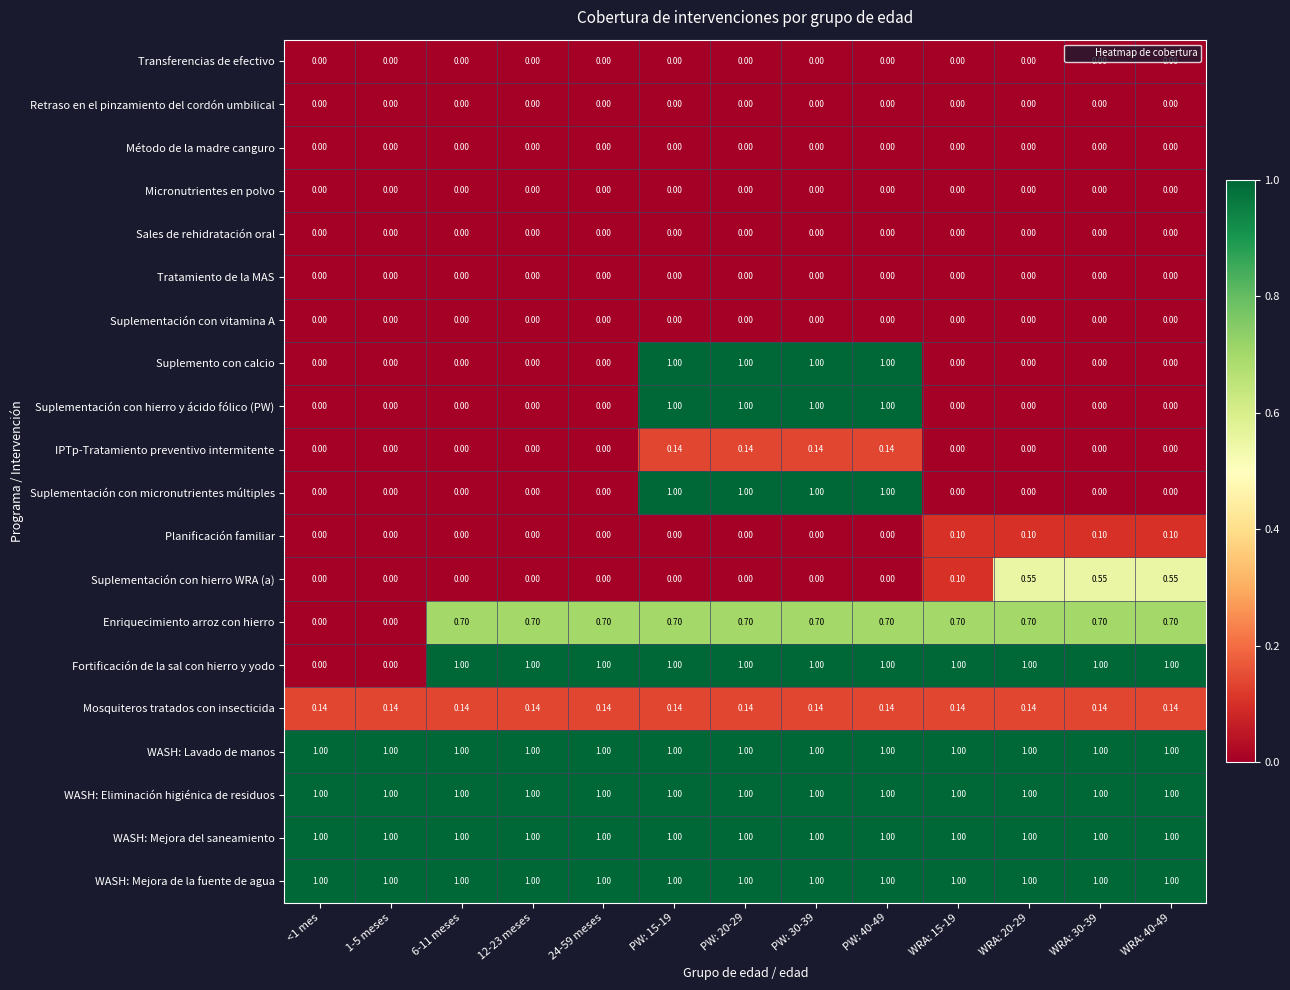

How many series are shown in this chart?

20